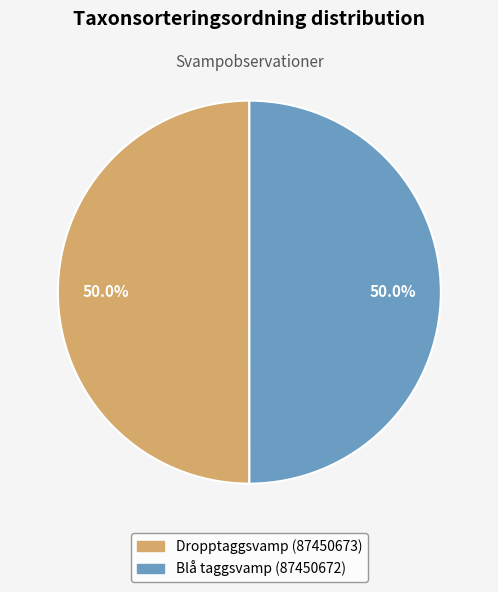

What portion of the pie excludes Dropptaggsvamp (87450673)?

50.0%